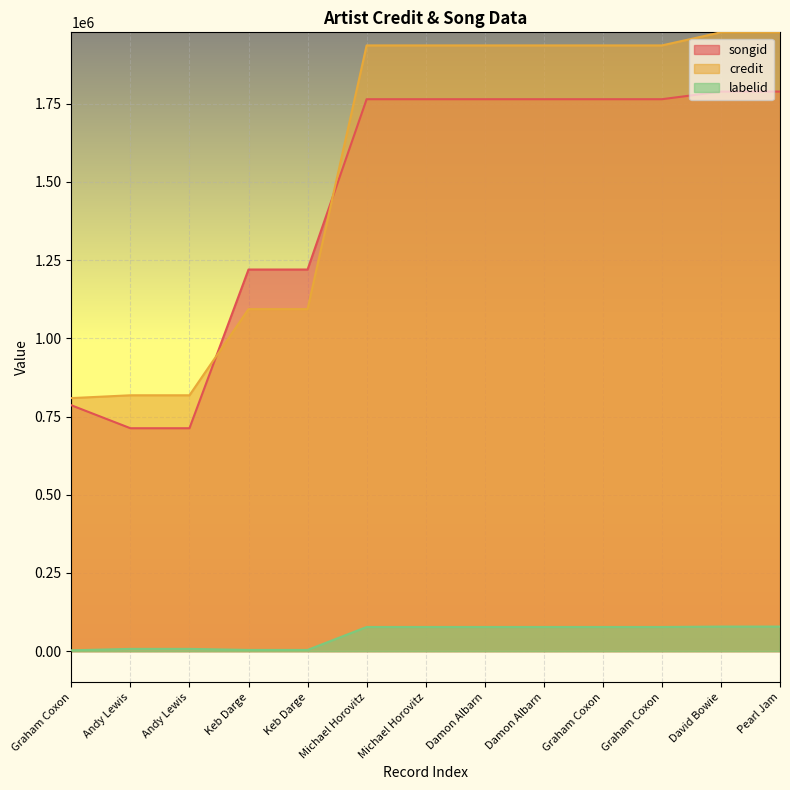

The labelid series shows 77319 at Michael Horovitz. True or false?

True